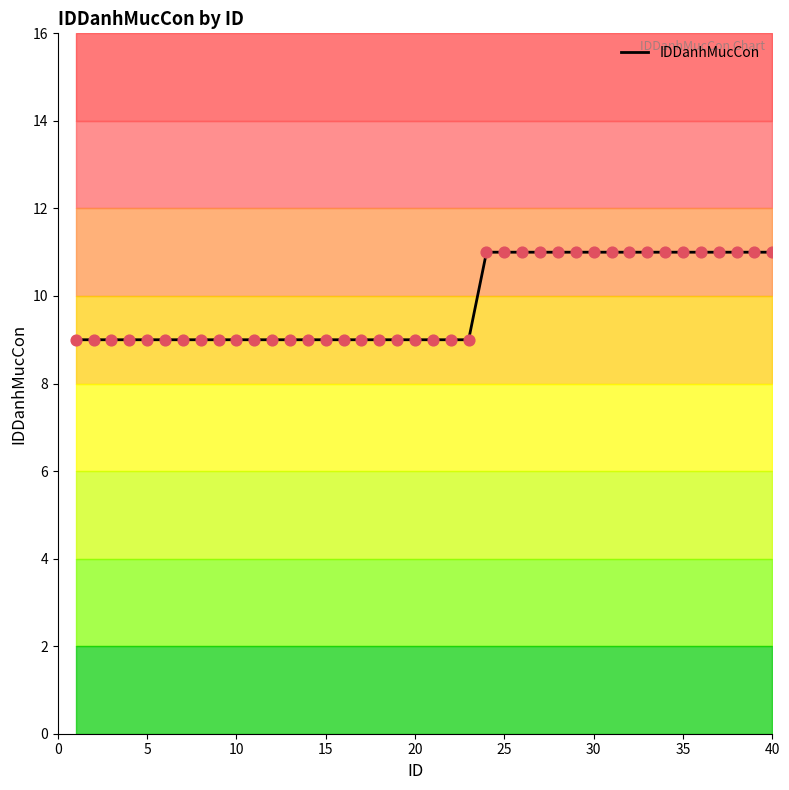

The value of IDDanhMucCon at 40 is 11. True or false?

True